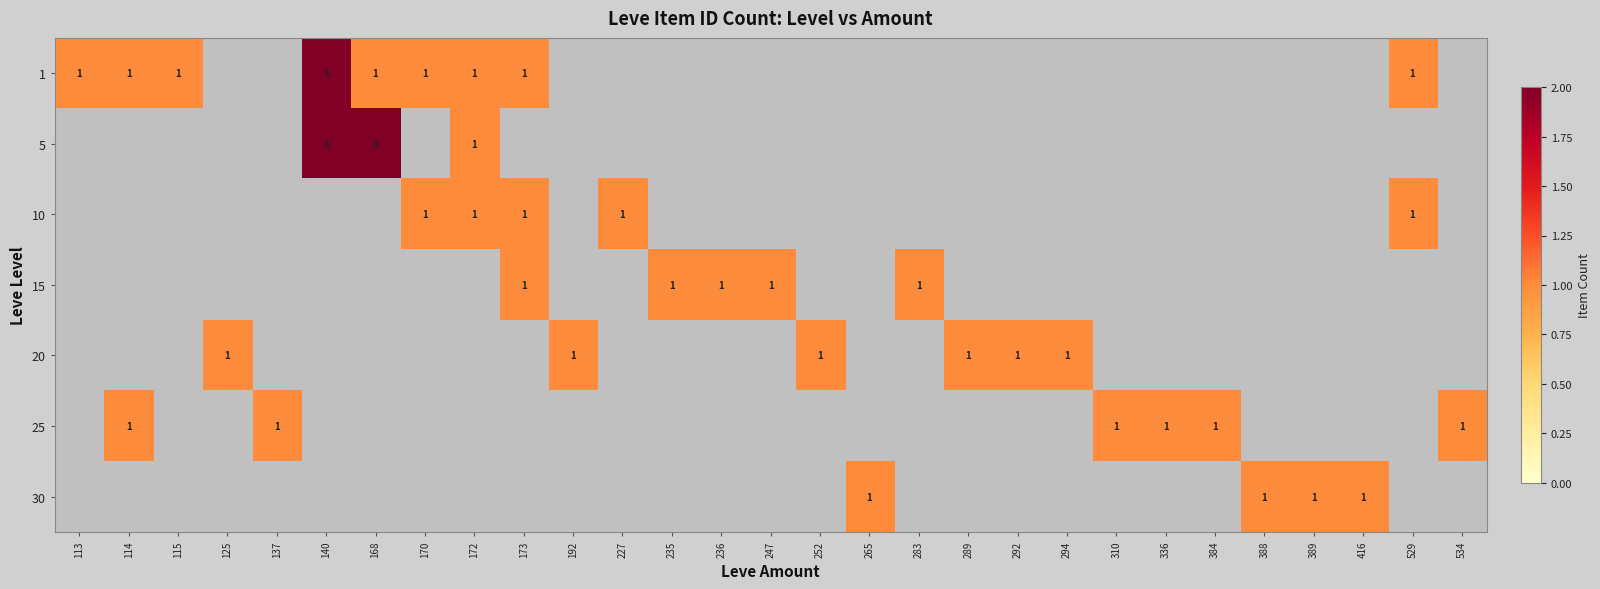

True or false: 25 has a value of 1 at 534.

True